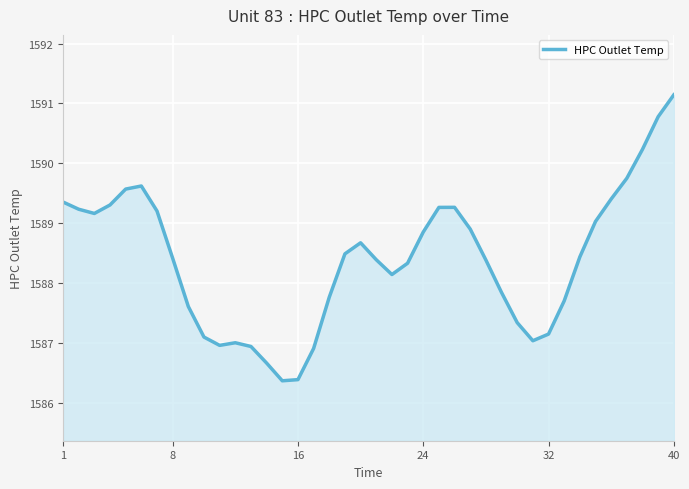

How many lines are shown in the chart?

1